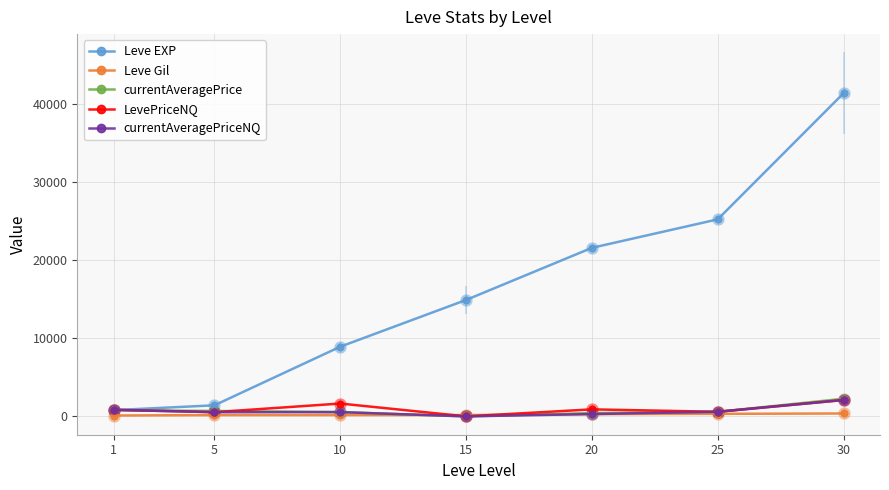

What is the sum of all LevePriceNQ values?

6618.8